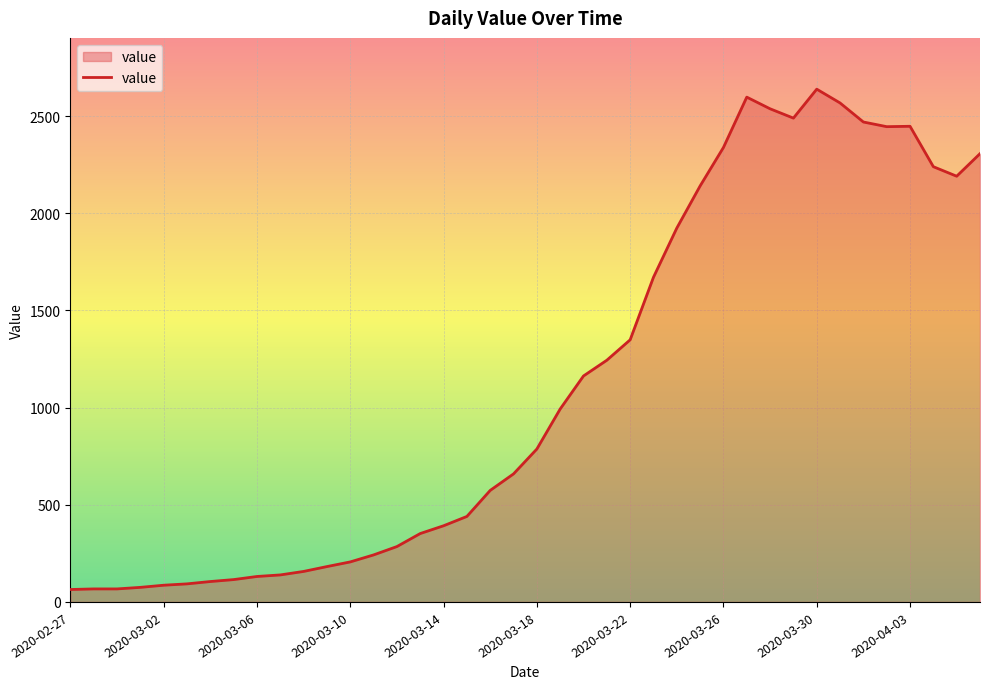

What is the difference between the maximum and minimum values?

2575